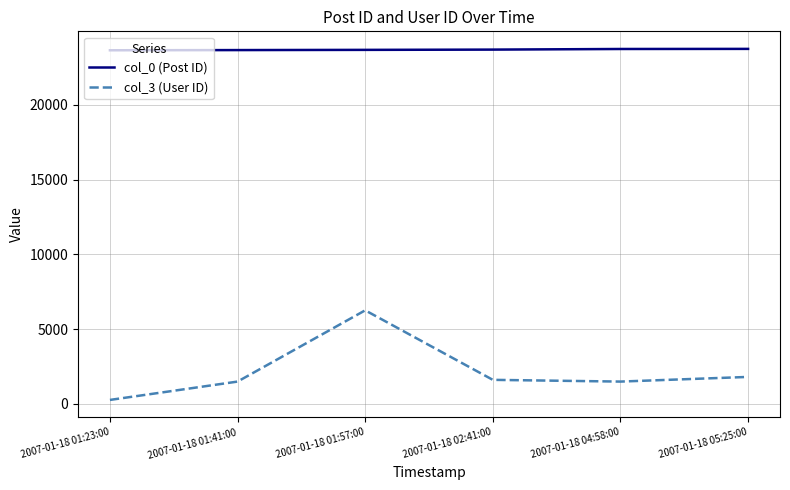

Which series has the largest range (max minus min)?

col_3 (User ID)